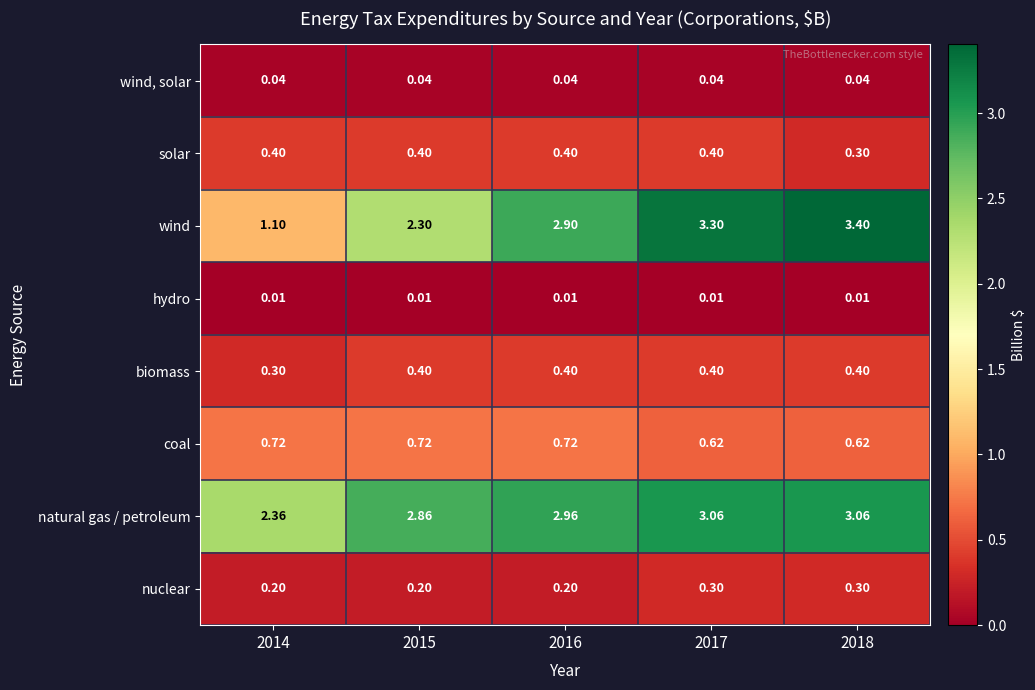

How many data points does each series have?

5